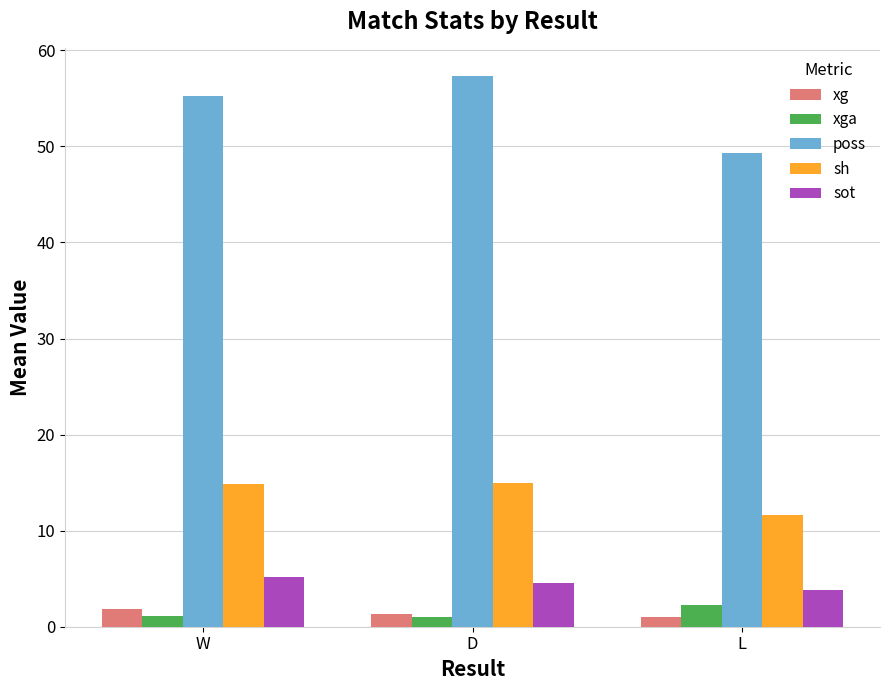

What is the approximate value of sh at W?

14.9